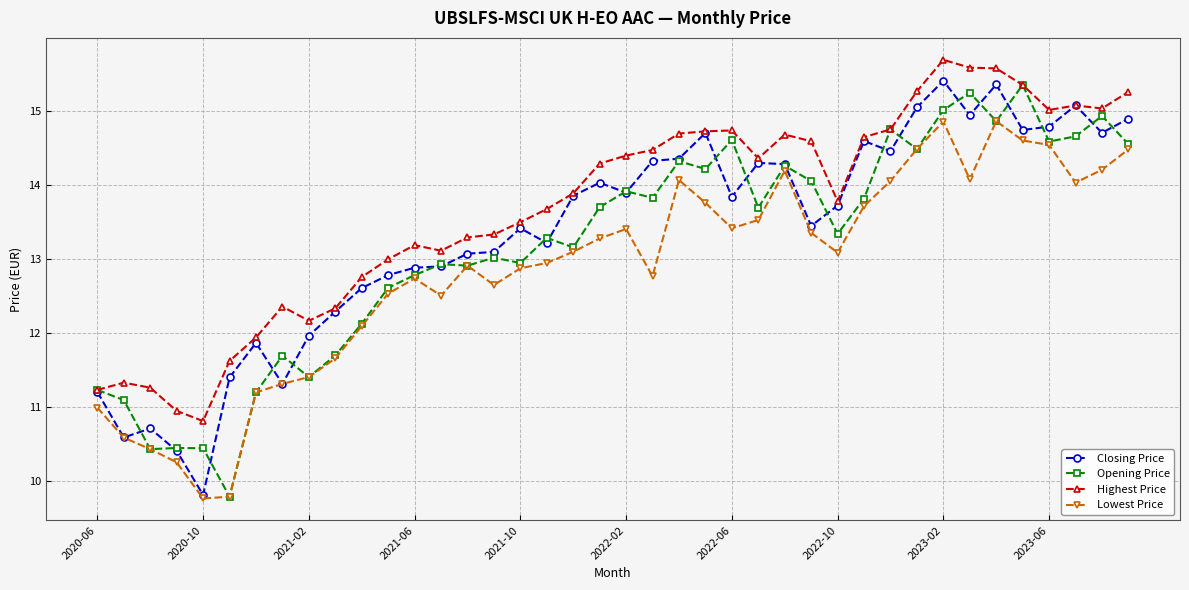

What is the greatest value displayed?

15.7